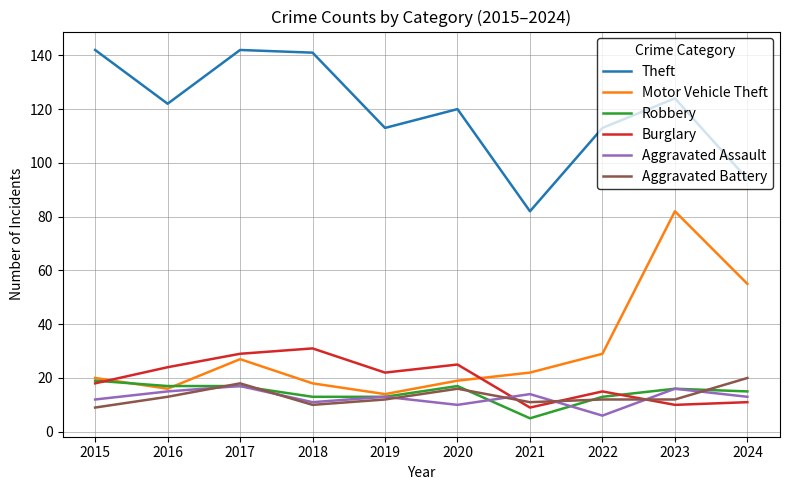

True or false: Theft has a value of 113 at 2022.

True